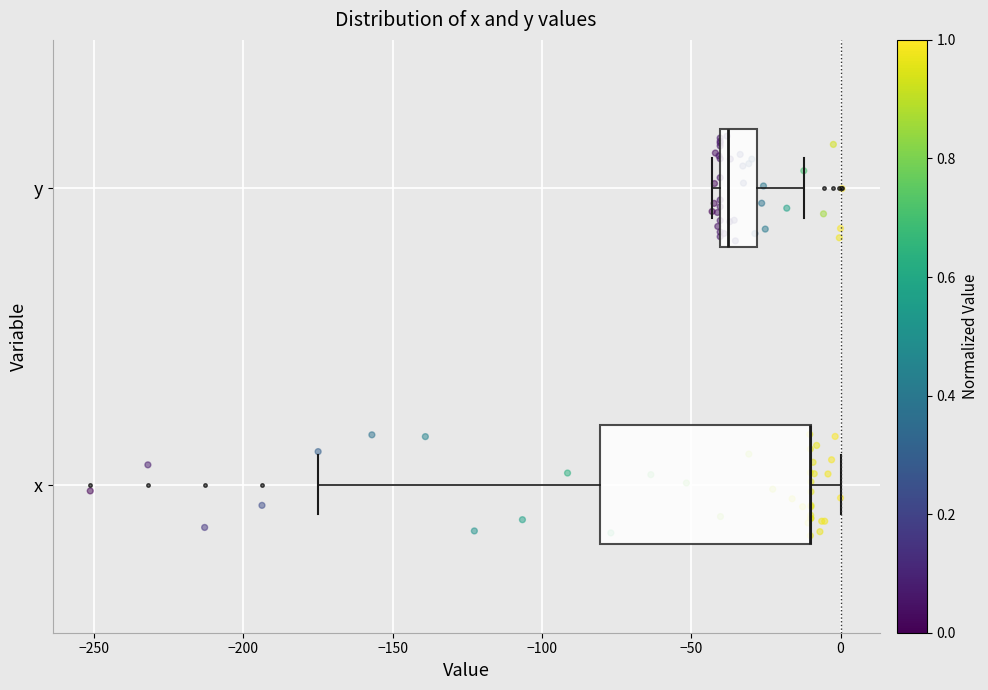

Which box is the widest, from its left edge to its right edge?

x